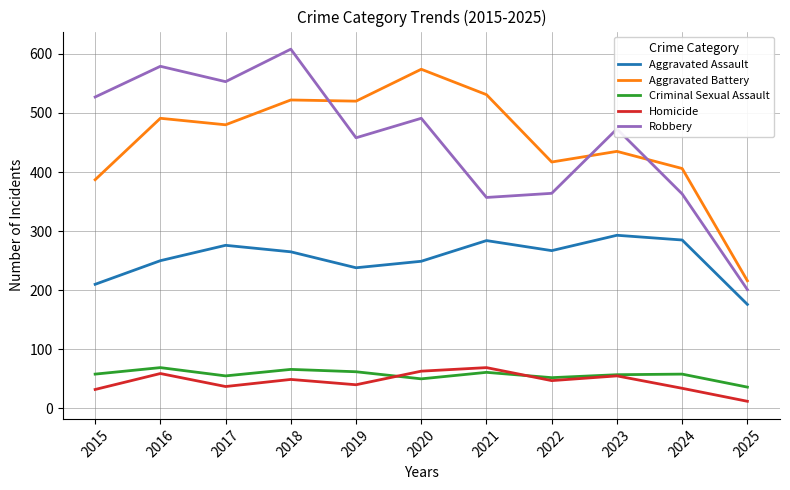

Where does the Aggravated Battery series first go above 480?

2016